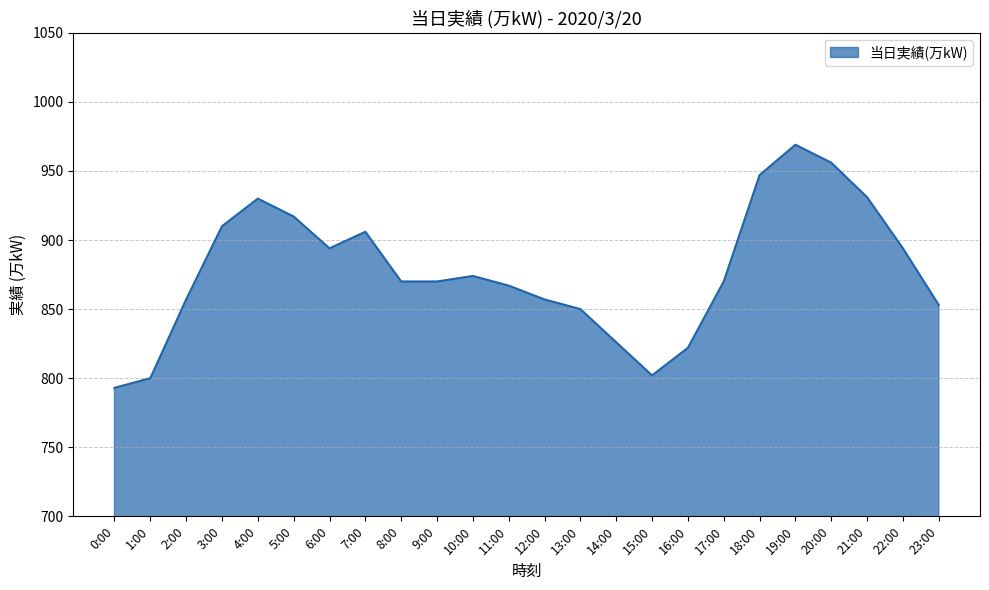

Read the value at 10:00.

874